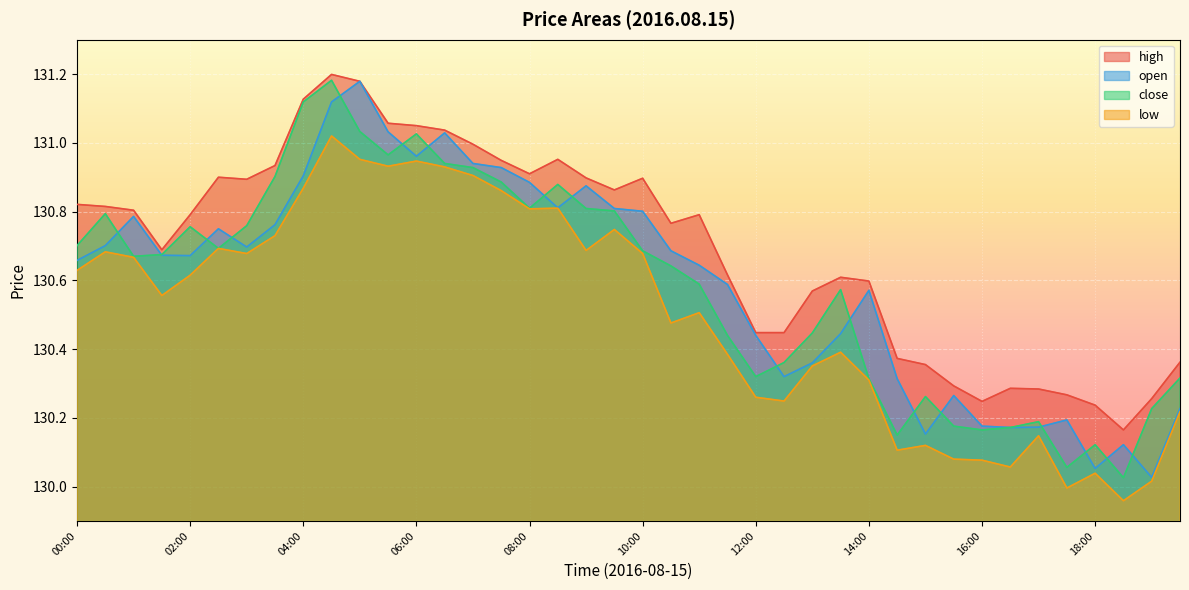

What is the value of the close point at the 24th from the left?

130.4